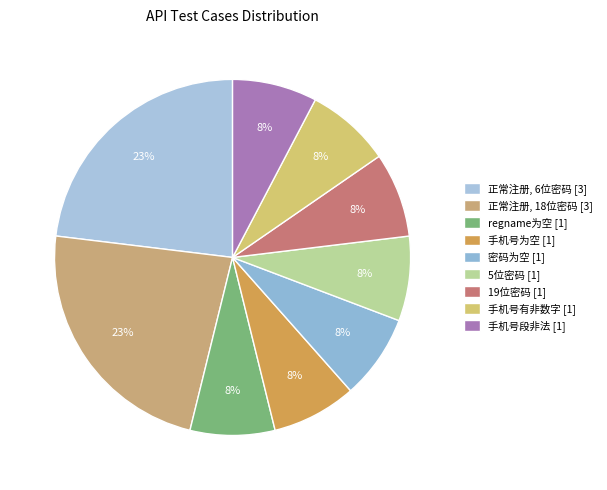

Is there any slice that represents more than half of the pie?

No